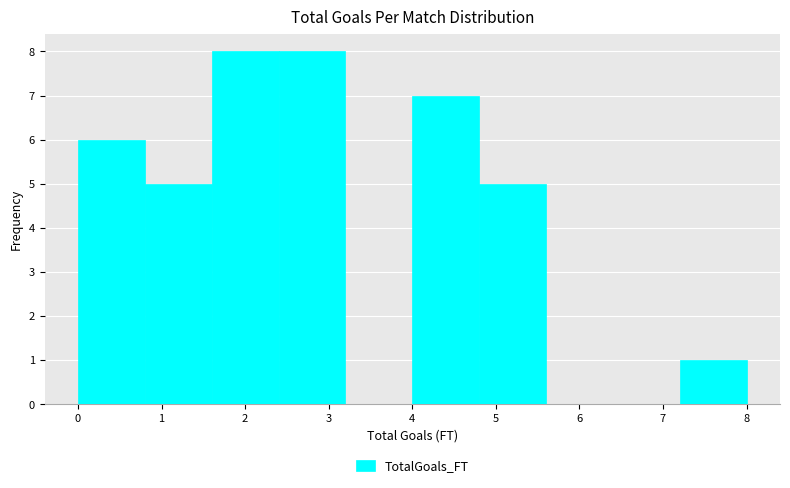

Reading left to right, list every bar in this chart as the range it spans on the x-axis followed by its height. The values are not printed on the chart, so give them approximately, as read against the axis.

0.0 to 0.8: 6
0.8 to 1.6: 5
1.6 to 2.4: 8
2.4 to 3.2: 8
3.2 to 4.0: 0
4.0 to 4.8: 7
4.8 to 5.6: 5
5.6 to 6.4: 0
6.4 to 7.2: 0
7.2 to 8.0: 1